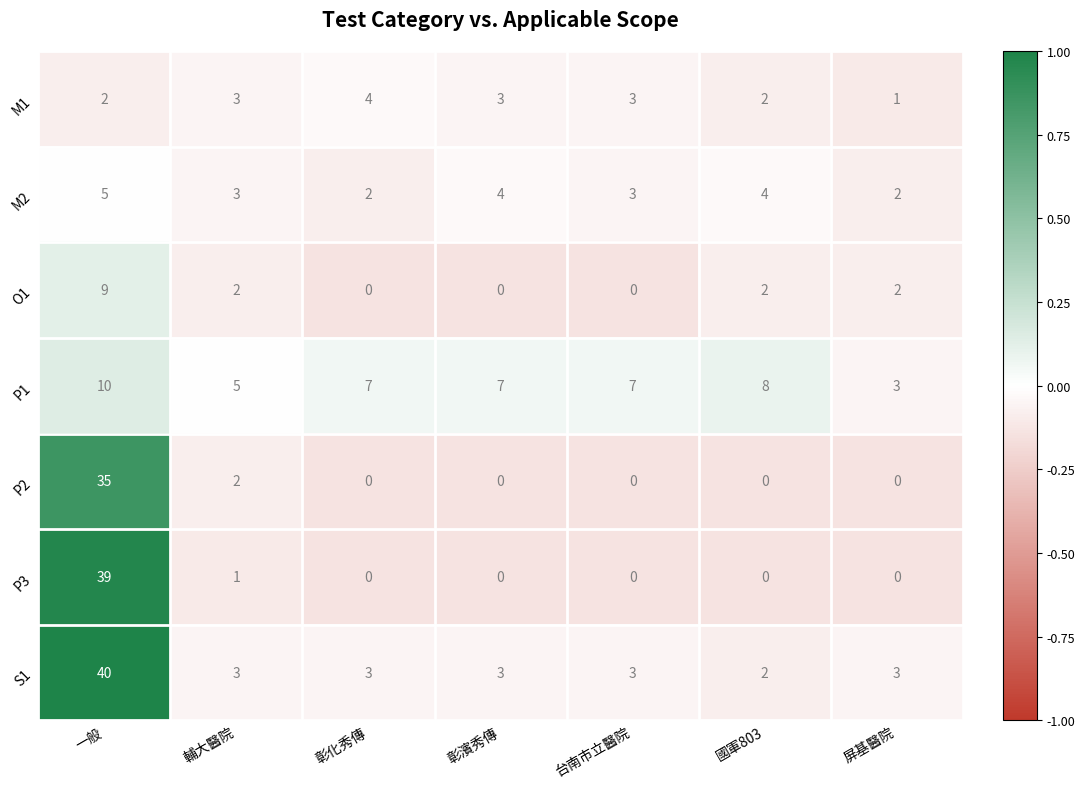

True or false: P2 has a value of -0.1 at 彰濱秀傳.

True